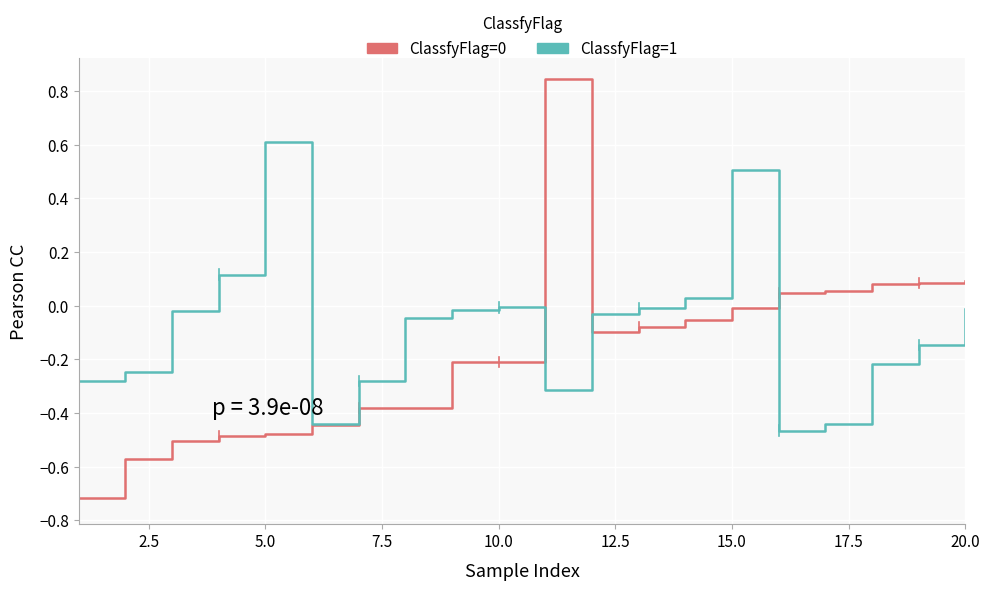

What is the highest value of the ClassfyFlag=1 series?

0.6